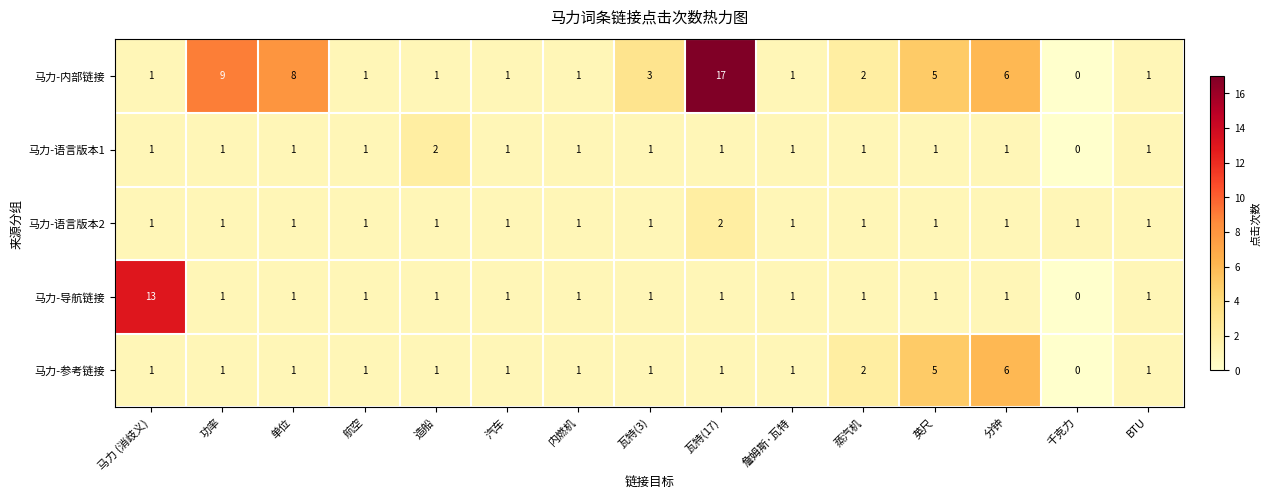

Is it true that 马力-语言版本2 equals 1 at 航空?

True